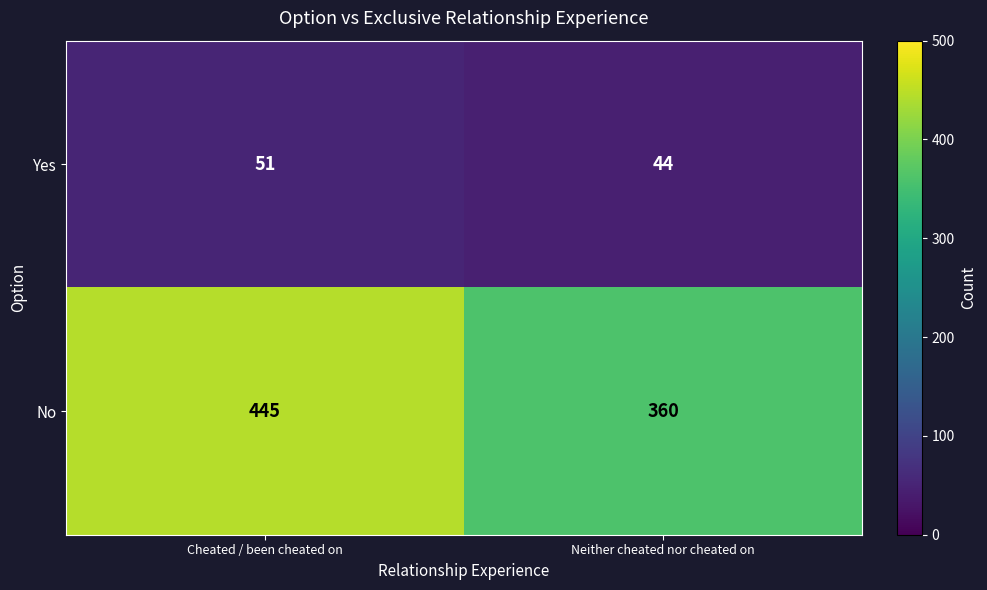

Which series has the widest spread of values?

No